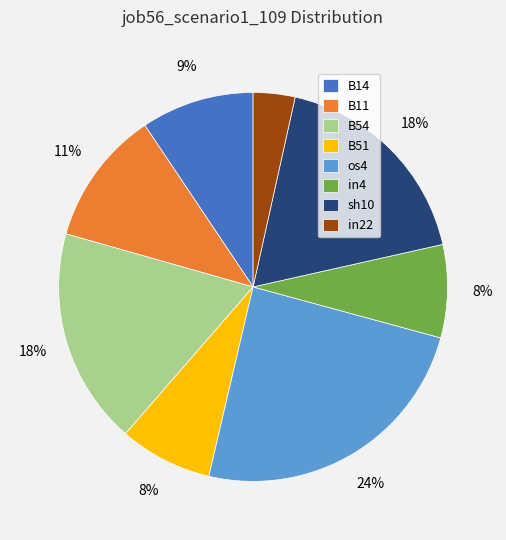

To the nearest percent, what is the average slice percentage?

12%